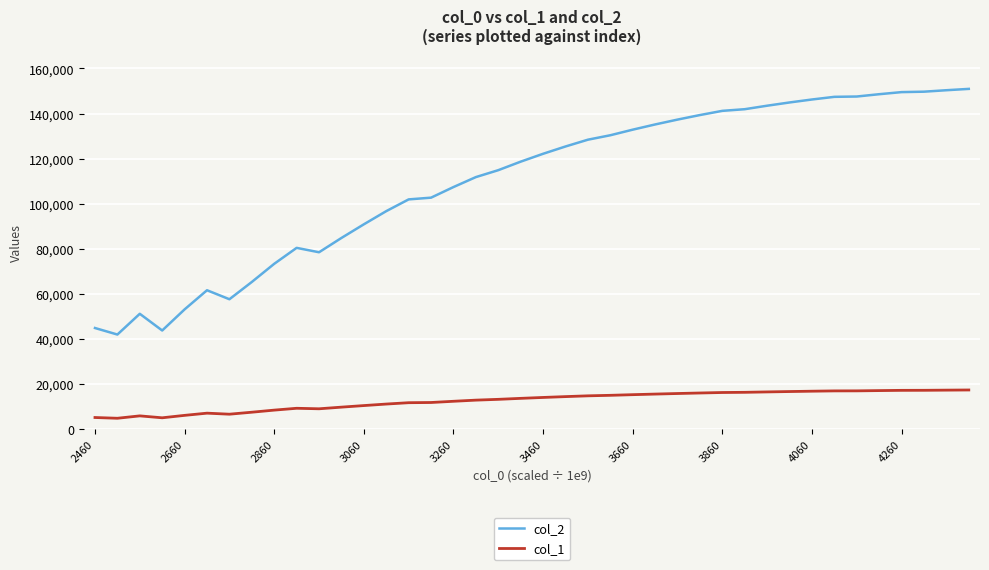

True or false: col_2 and col_1 intersect in this chart.

False